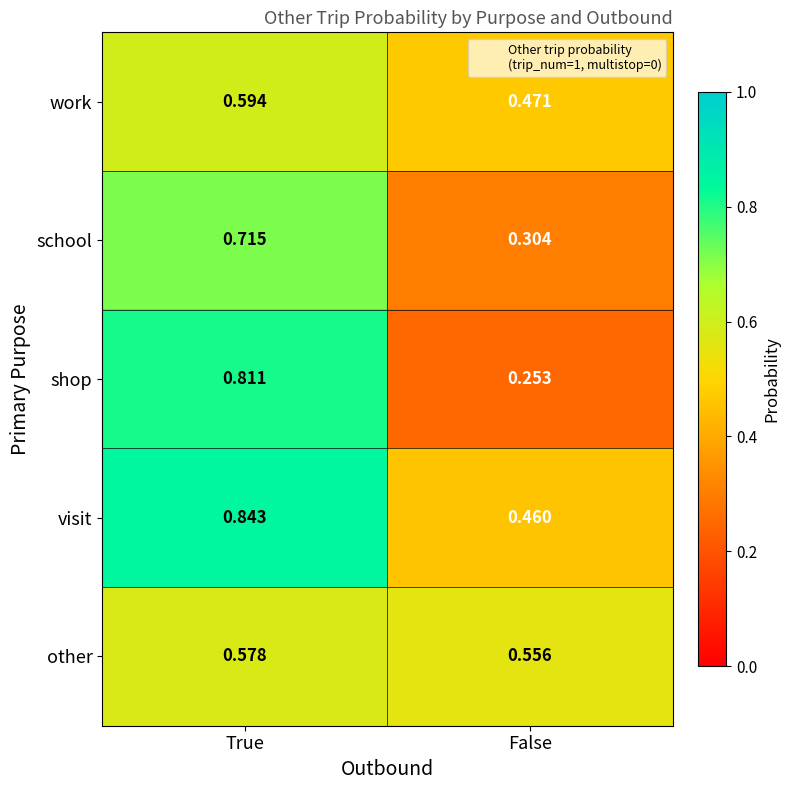

At which category is the sum across all series the highest?

True